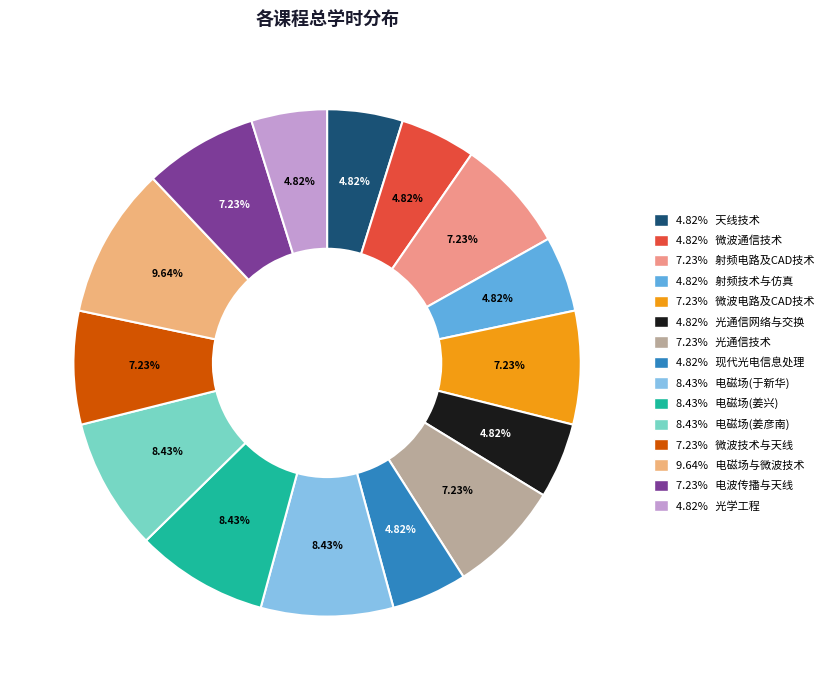

To the nearest percent, what is the difference between the largest and smallest slice percentages?

5%